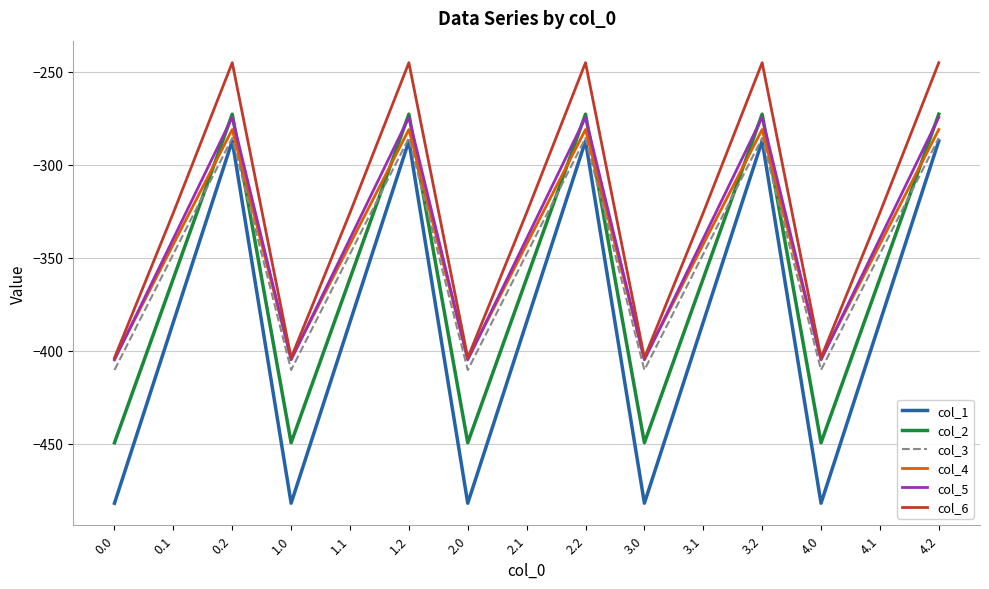

At which category does col_1 reach its first local valley?

1.0